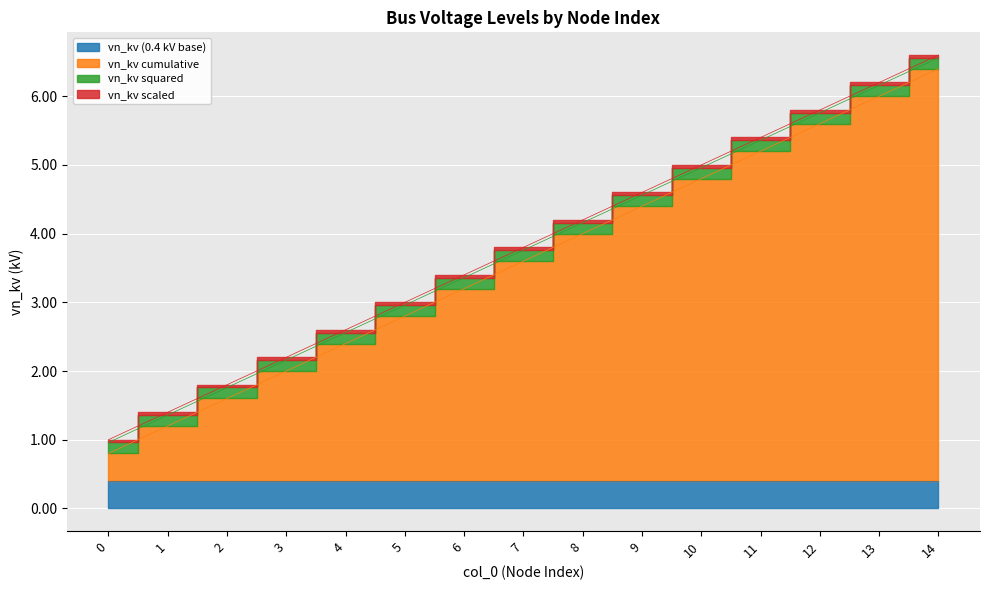

What is the maximum value for vn_kv_squared?

0.2